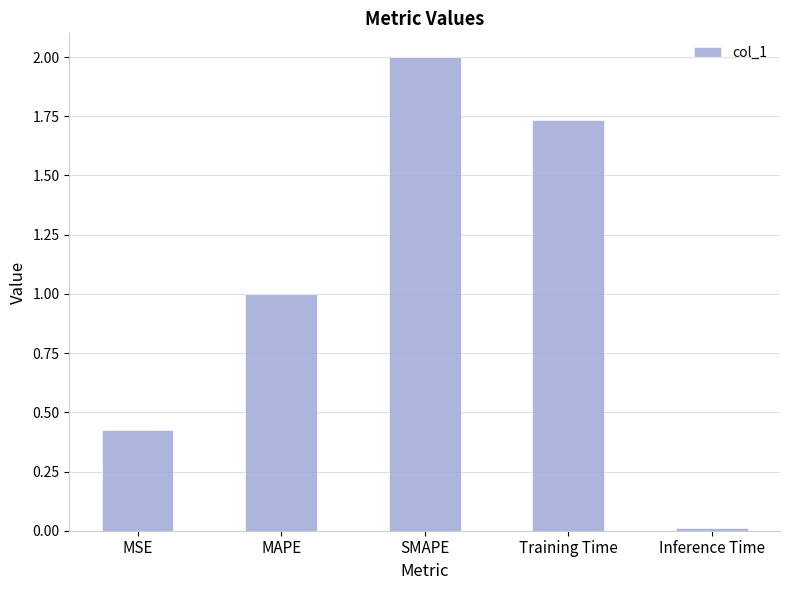

What is the maximum value shown in the chart?

2.0